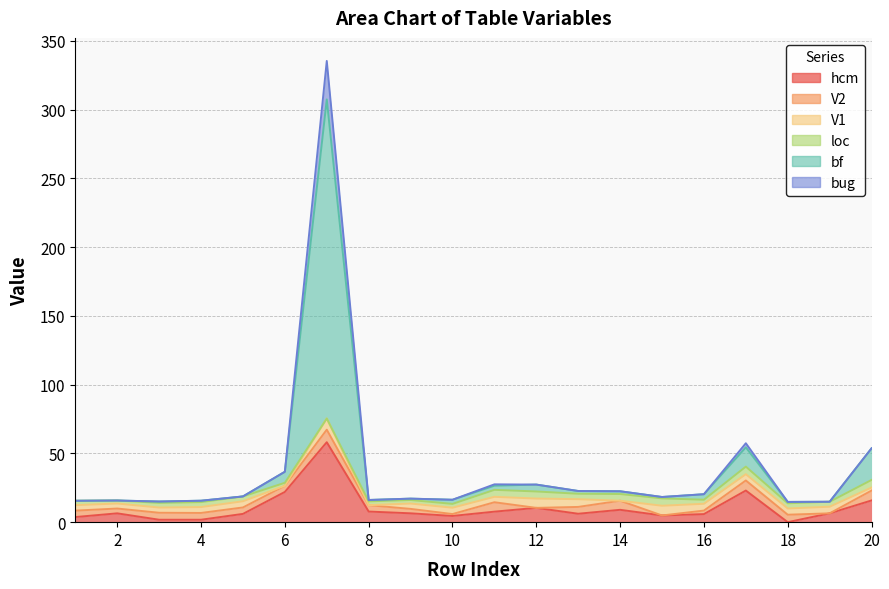

Is it true that hcm equals 0.0 at 18?

True